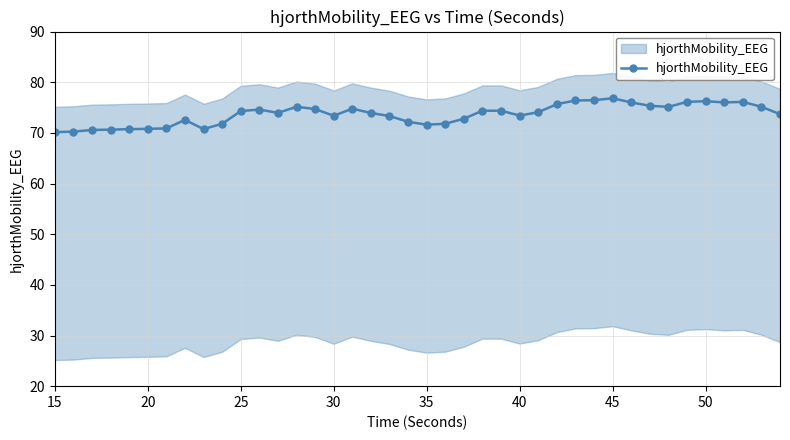

True or false: there are more than 0 points higher than both neighbors.

True